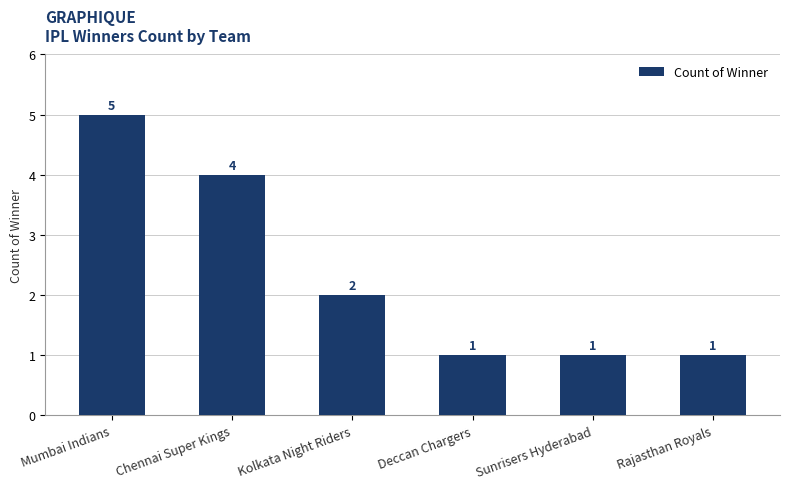

Reading left to right, extract all data points from this chart.

5	4	2	1	1	1